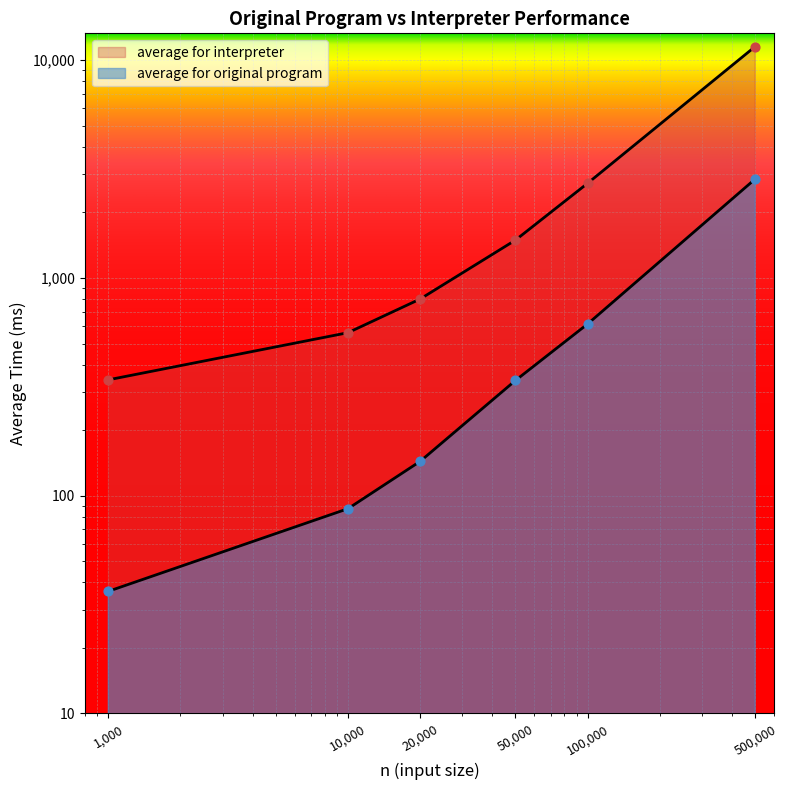

Which series reaches the minimum Y coordinate?

average for original program